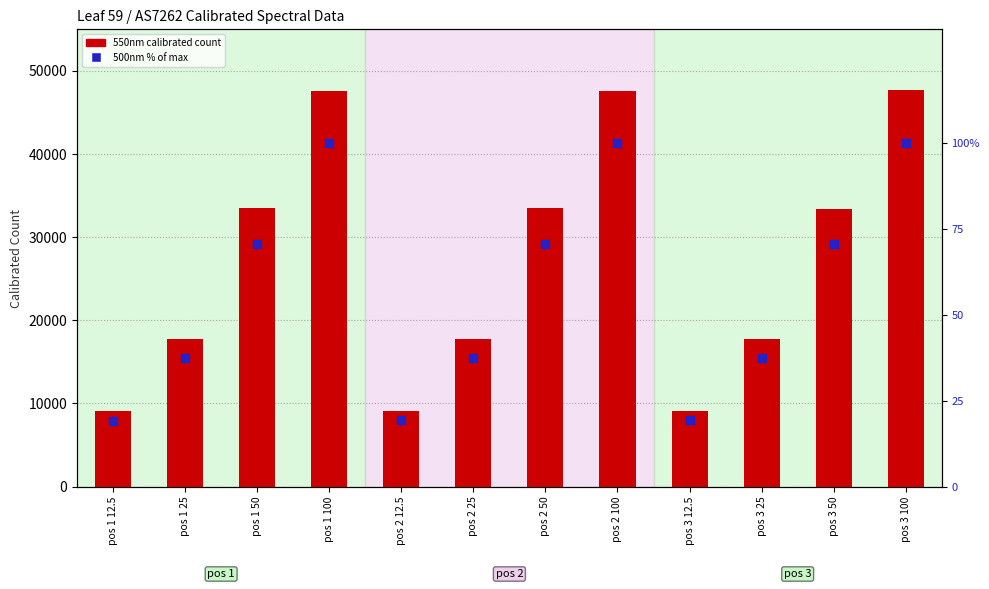

Rank the categories by 500nm % of max value from lowest to highest.

pos 1 12.5, pos 2 12.5, pos 3 12.5, pos 1 25, pos 3 25, pos 2 25, pos 2 50, pos 3 50, pos 1 50, pos 1 100, pos 2 100, pos 3 100